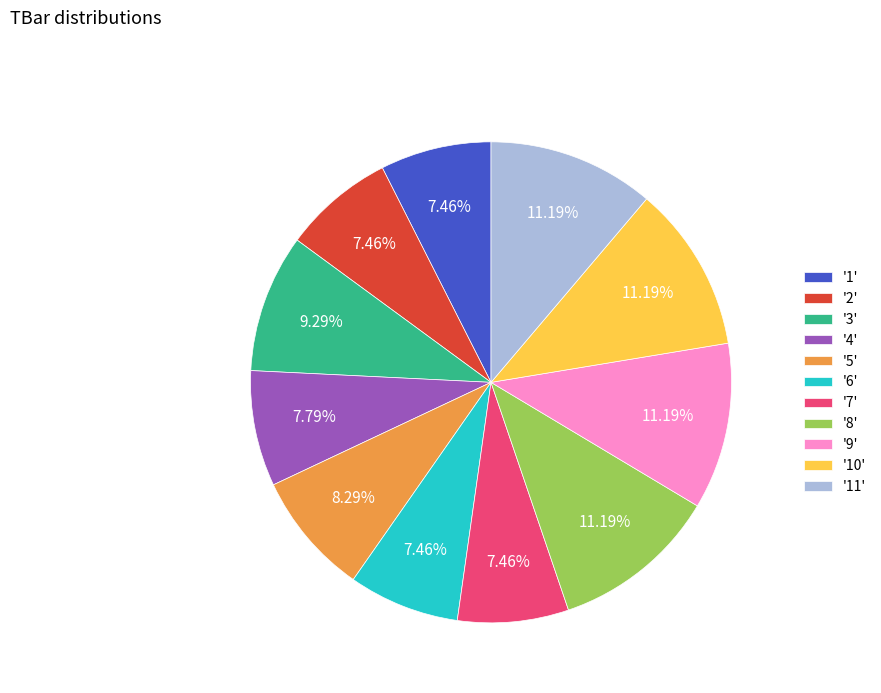

Do '4' and '2' together represent more than half of the pie?

No